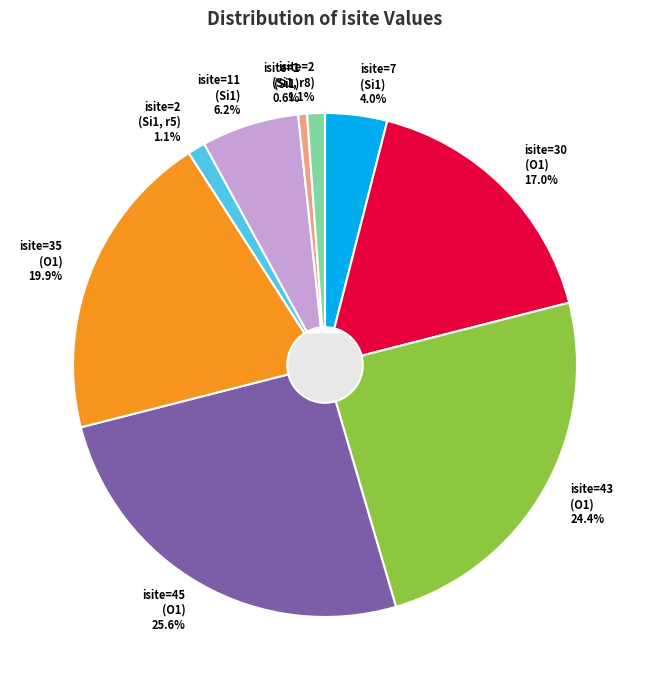

Combined, do Row 3 (O1, isite=45) and Row 6 (Si1, isite=11) account for over 50%?

No